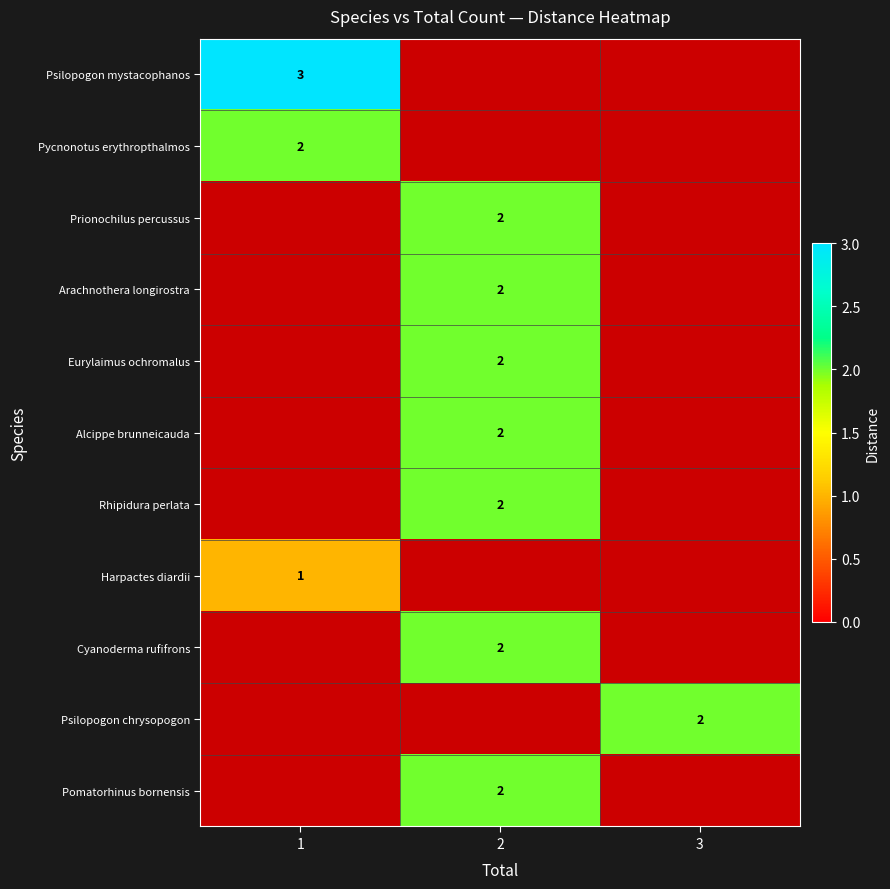

What is the maximum value shown in the chart?

3.0